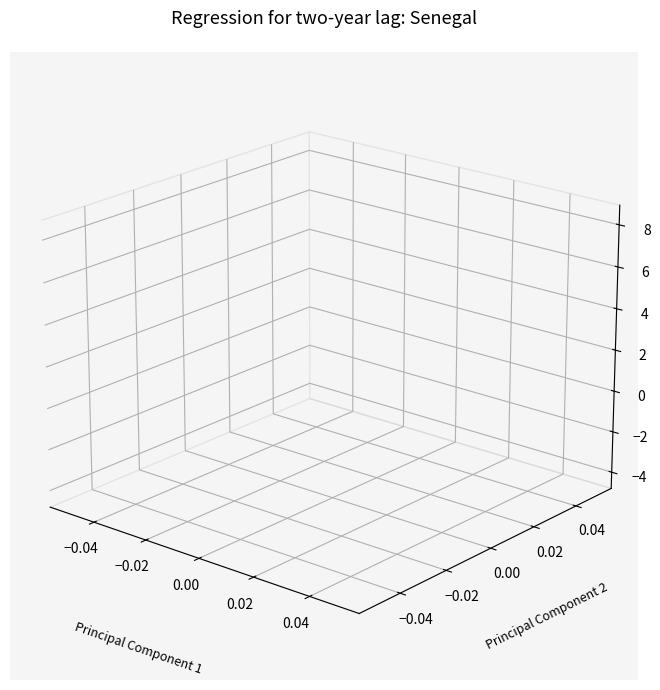

Does the chart have visible grid lines?

No